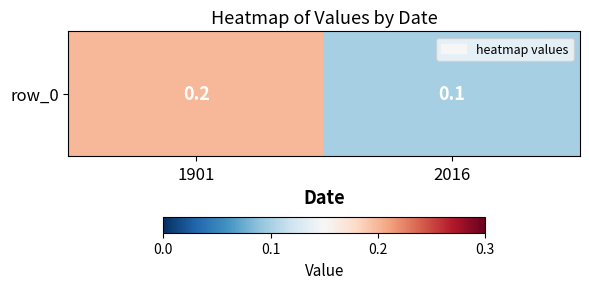

True or false: the data shows 0.2 at 1901.

True